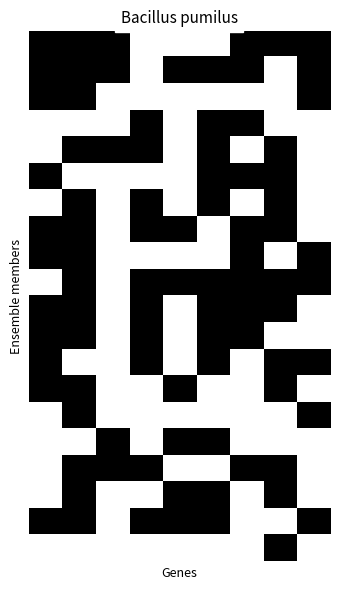

At which category is the sum across all series the highest?

2